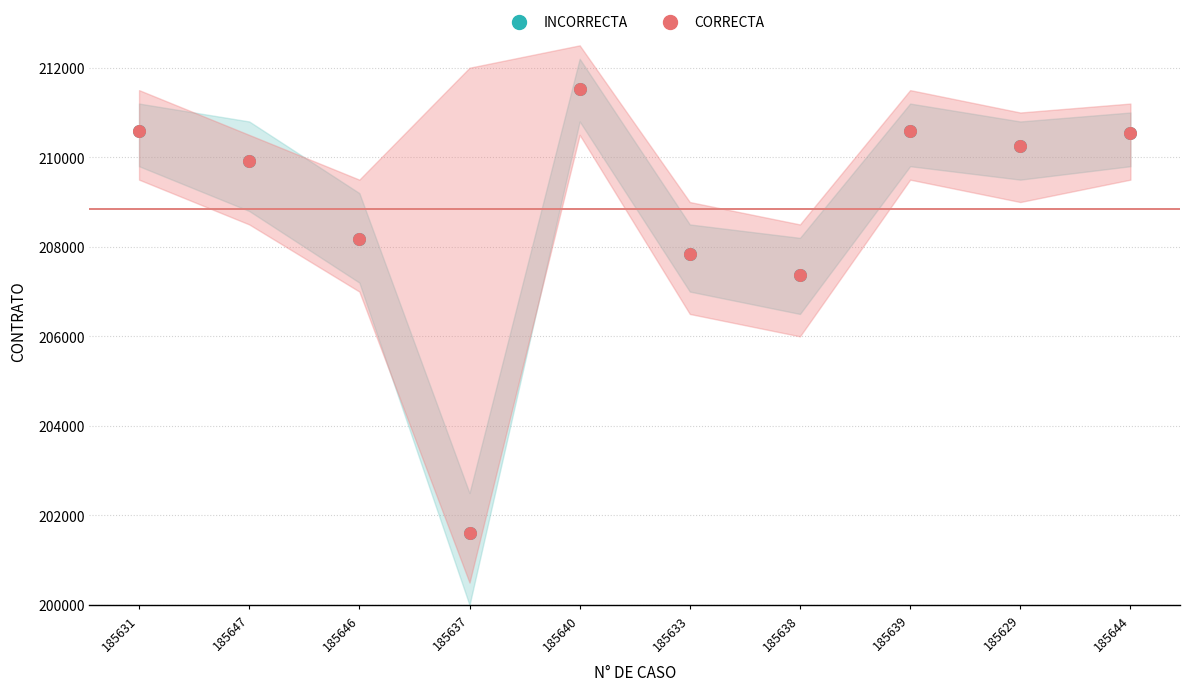

Which series reaches the maximum Y coordinate?

INCORRECTA